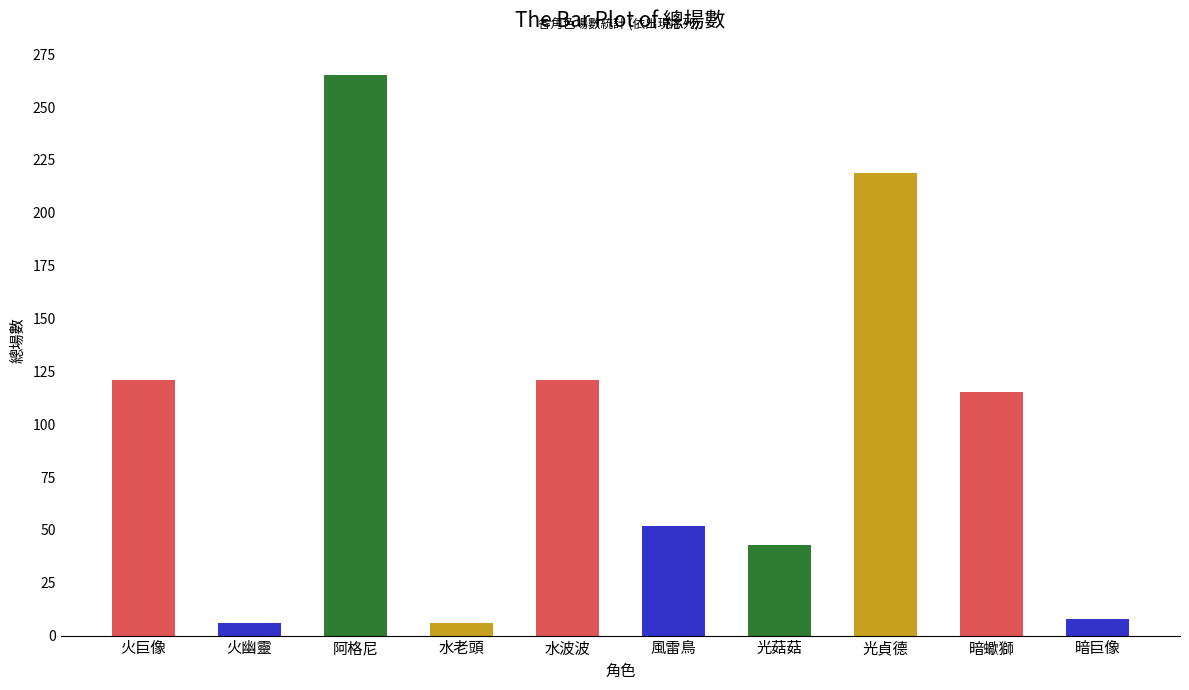

What is the difference between the values at 暗蠍獅 and 暗巨像?

107